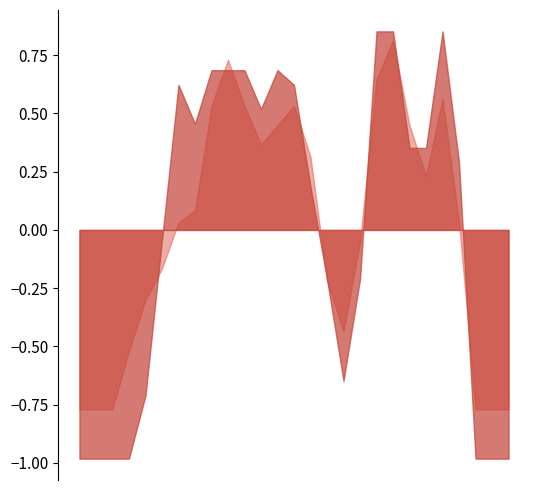

True or false: col_7 has more than 1 points higher than both neighbors.

False